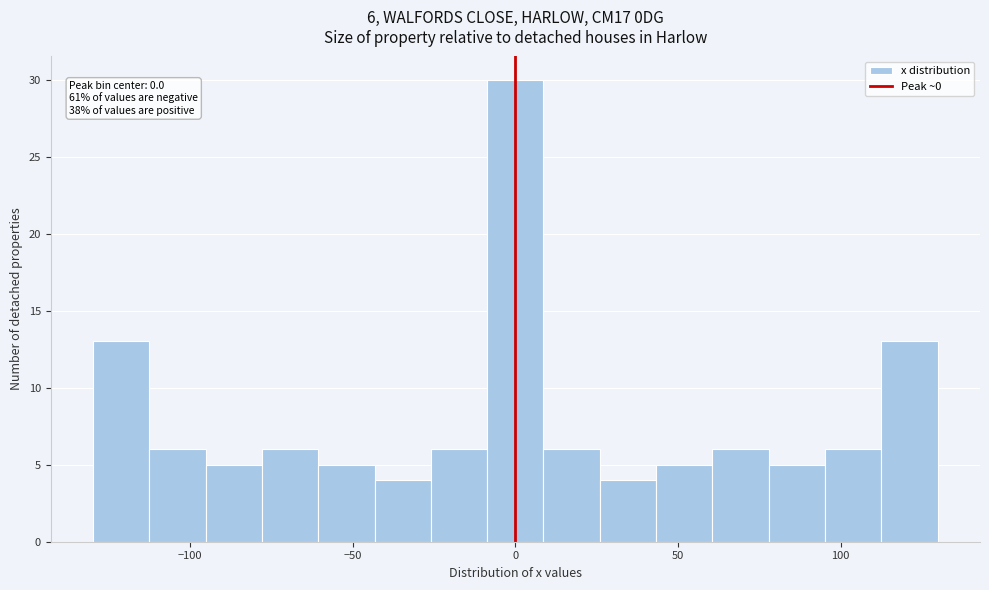

Around what value on the x-axis is the tallest bar? Give the approximate position of its centre, as read against the axis.

0